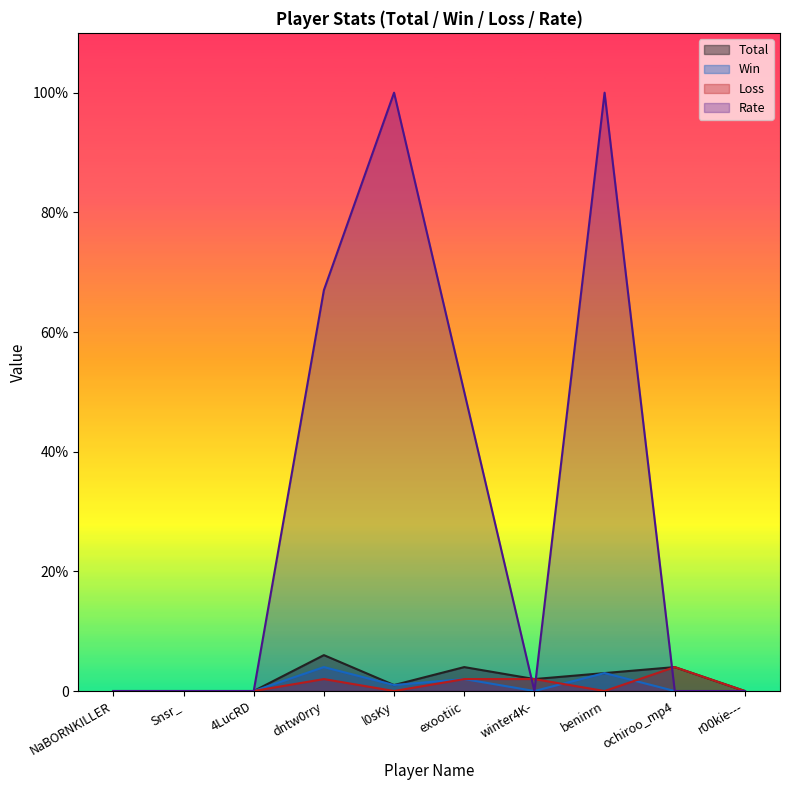

Rank the categories by Total value from highest to lowest.

dntw0rry, exootiic, ochiroo_mp4, beninrn, winter4K-, l0sKy, NaBORNKILLER, Snsr_, 4LucRD, r00kie---